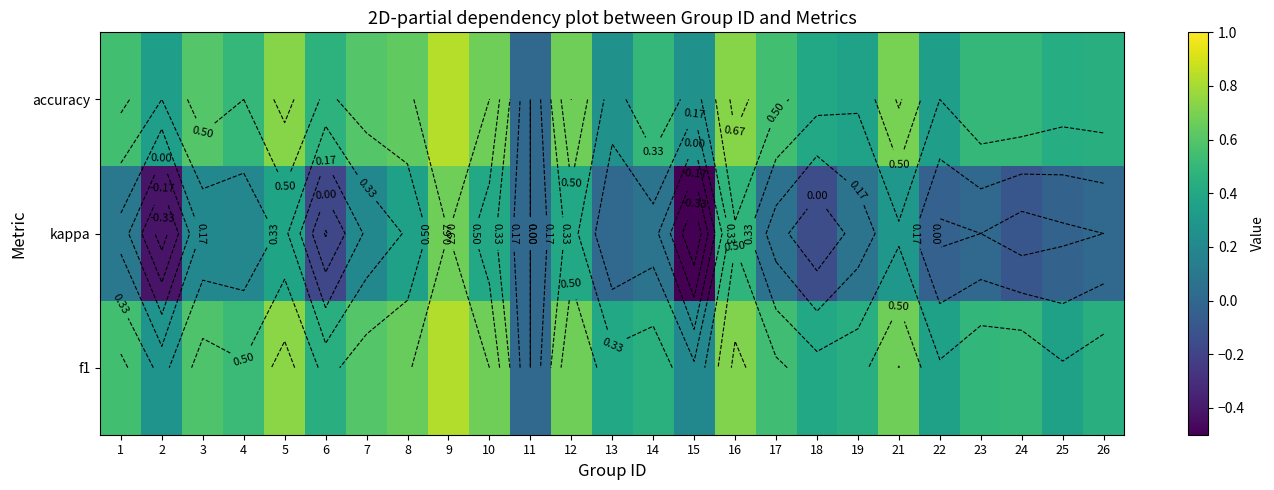

Where does the kappa series first go above 0?

1